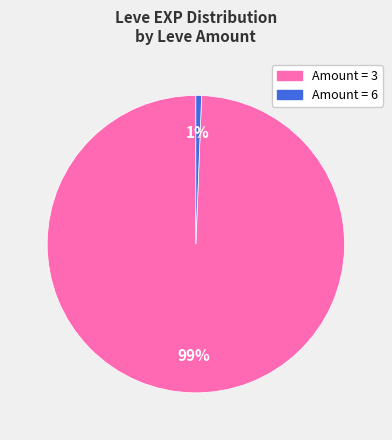

To the nearest percent, what is the average slice percentage?

50%